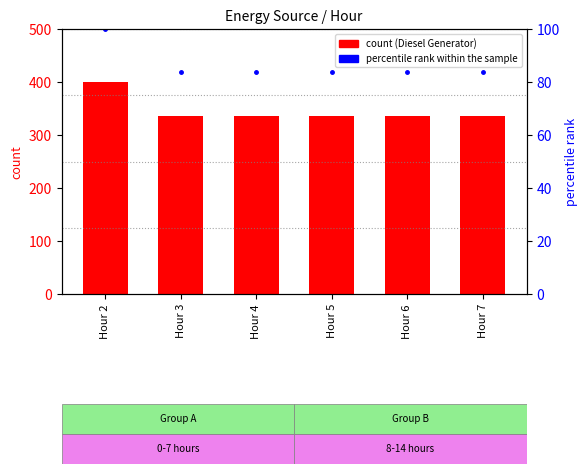

Which has a higher value, Hour 2 or Hour 7?

Hour 2